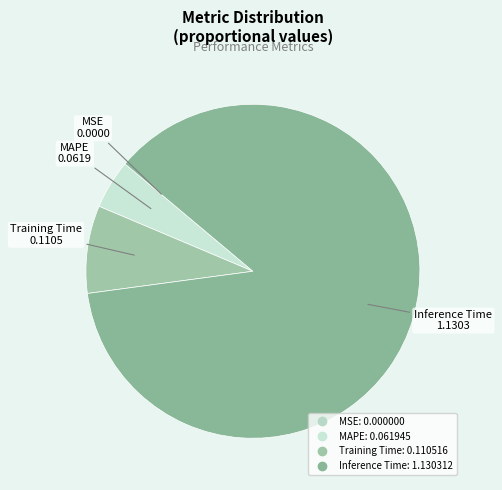

Which category has the biggest portion of the pie?

Inference Time